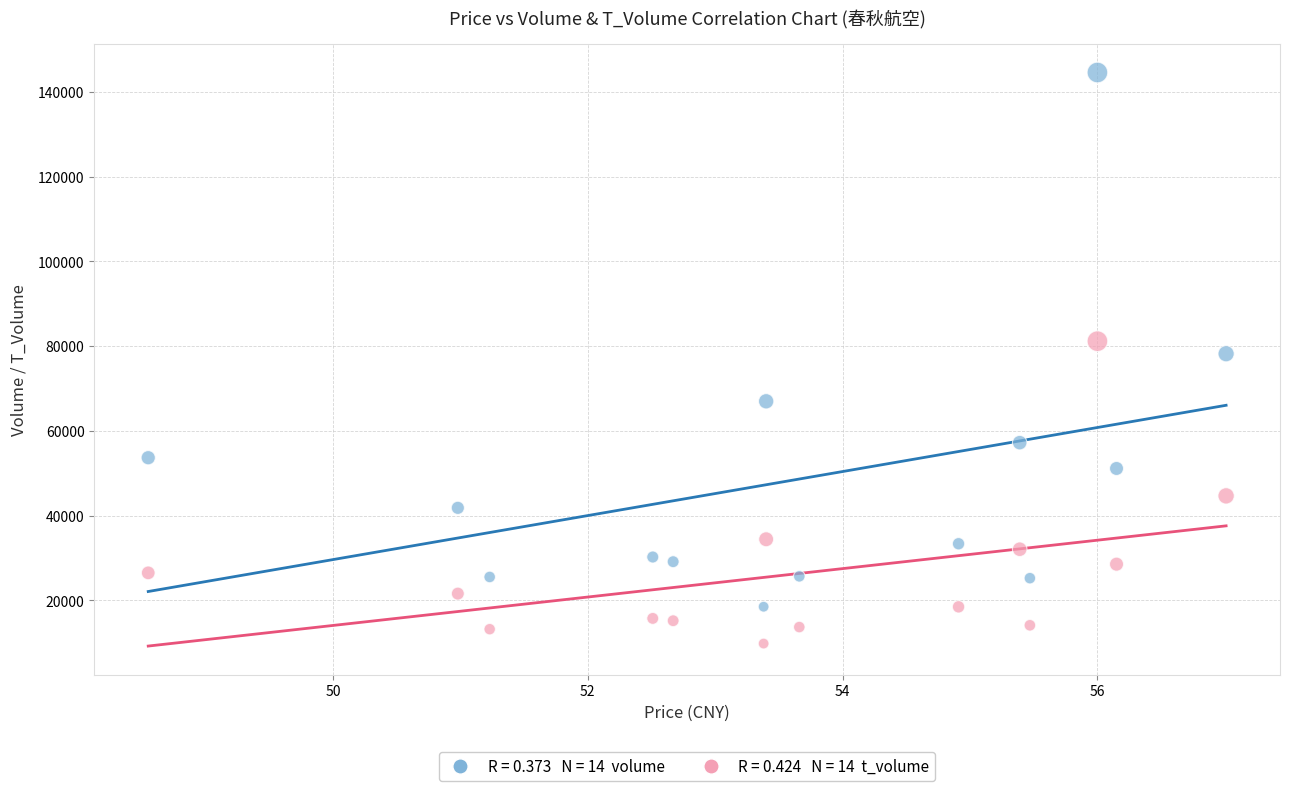

Across all data points, what is the range of Y values (max minus min)?

134759